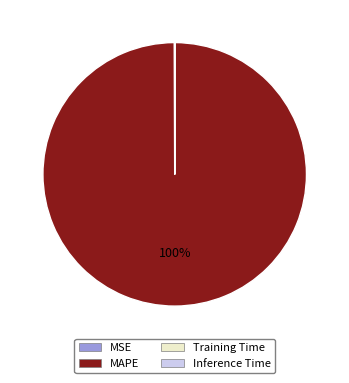

Which category accounts for the majority?

MAPE